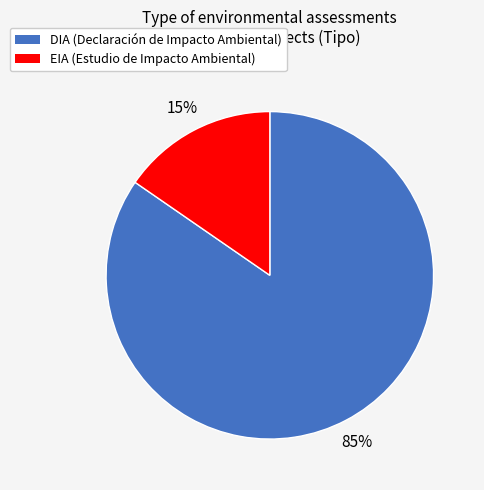

Does EIA represent more than half of the total?

No